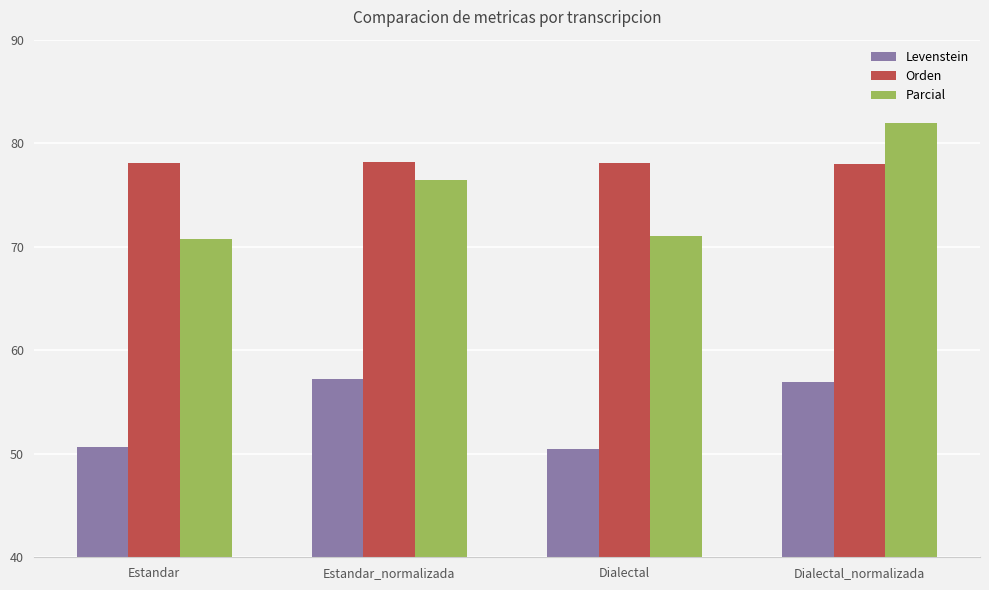

What value does the Orden series have at Dialectal_normalizada?

78.0